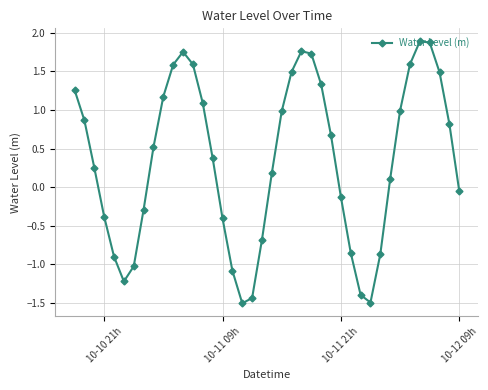

What is the difference between the maximum and minimum values?

3.4